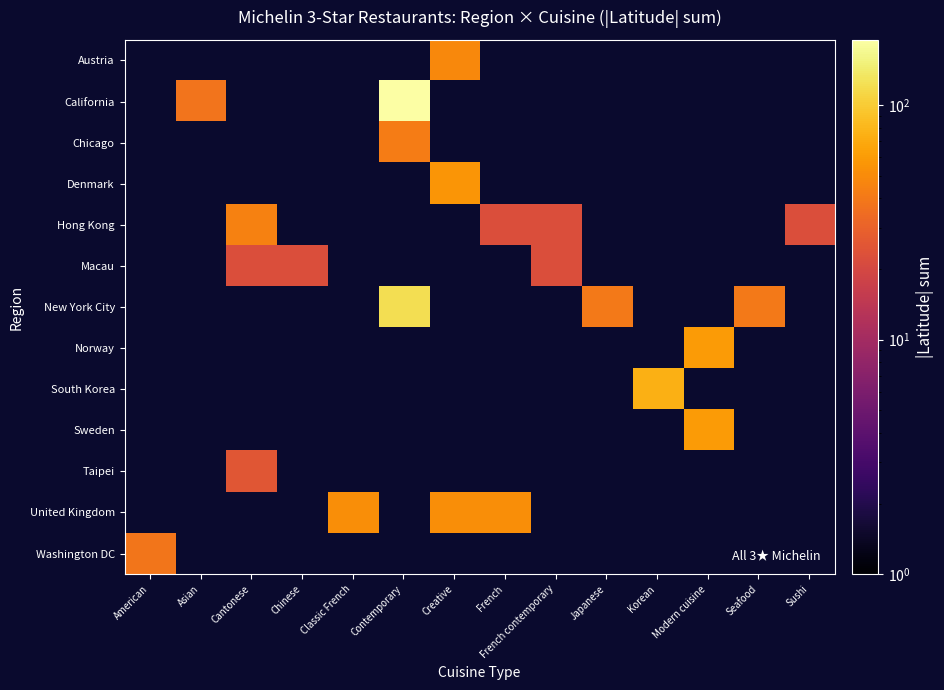

What is the greatest value displayed?

189.8